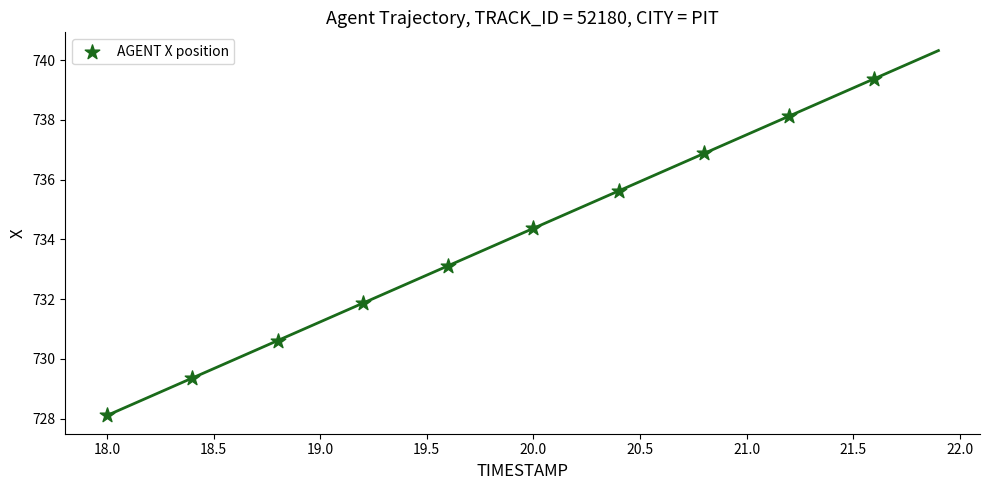

What is the range of X values (max minus min)?

3.6